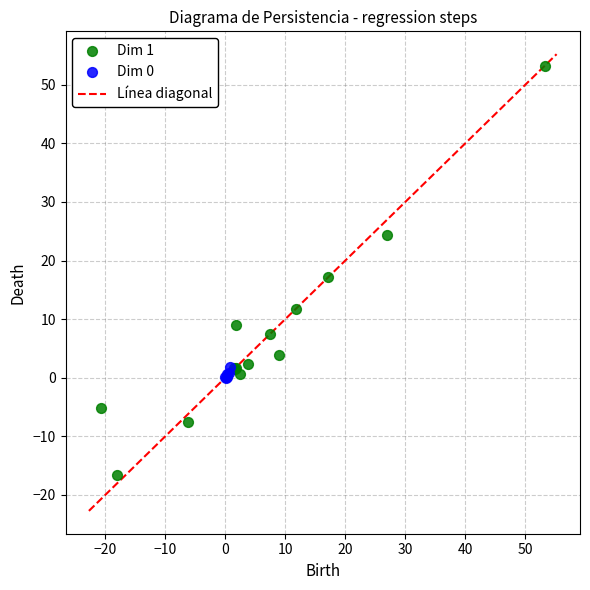

Which series has the widest spread of Y values?

Dim 1